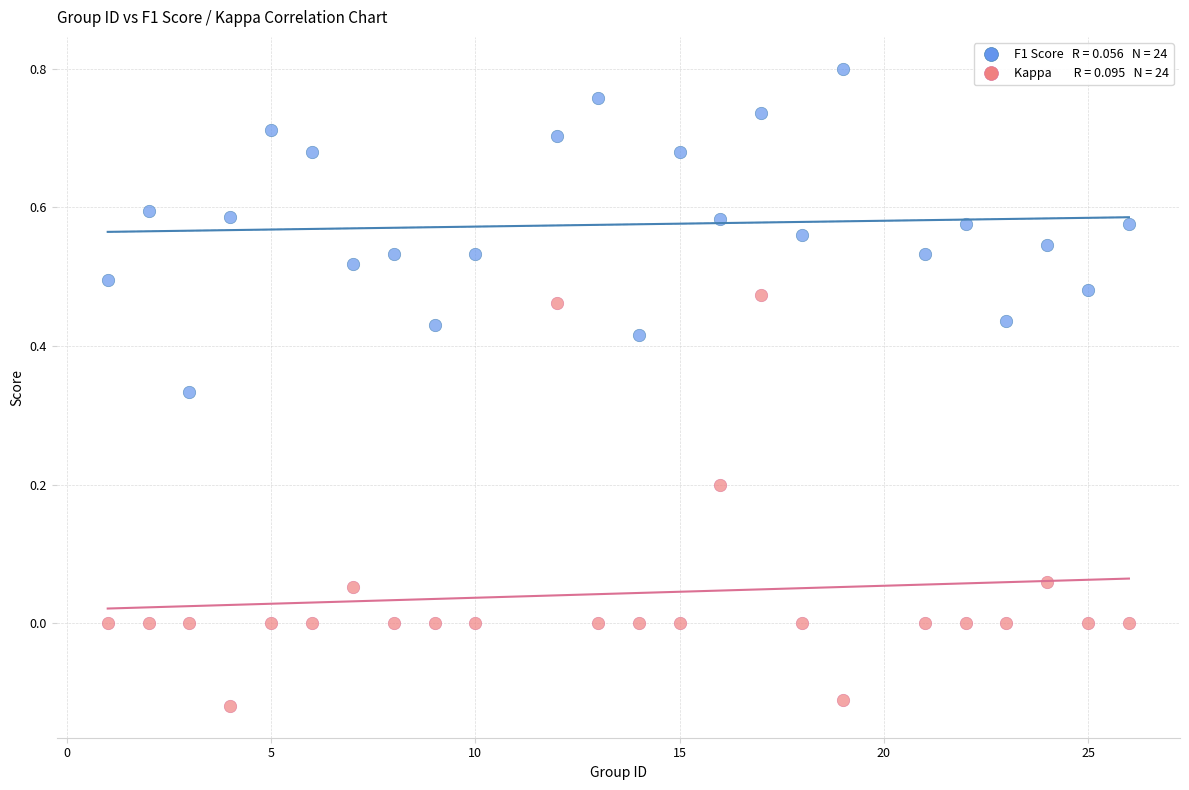

Across all data points, what is the range of X values (max minus min)?

25.0